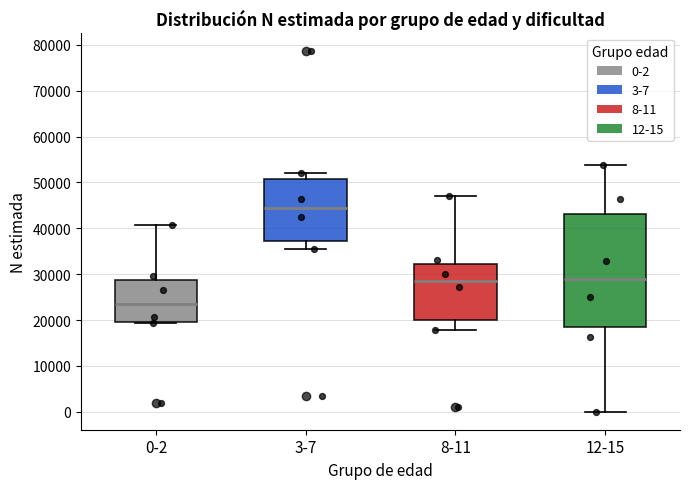

Where does the median line of the box for 3-7 sit on the y-axis? The values are not printed on the chart, so give them approximately, as read against the axis.

44000